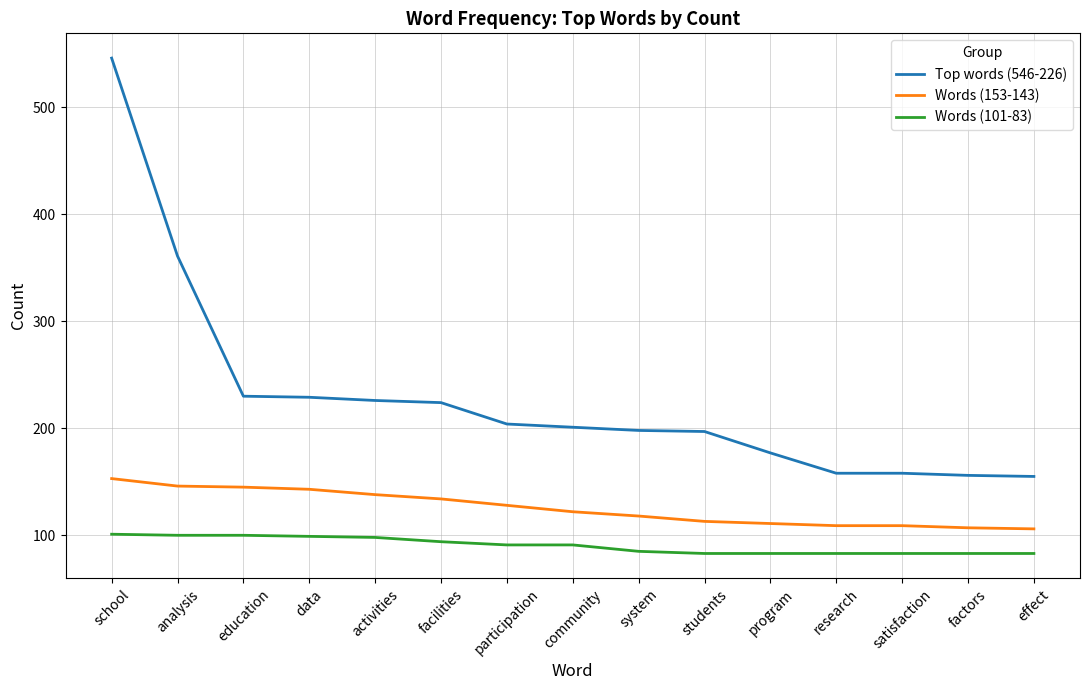

What position from the right is data?

12